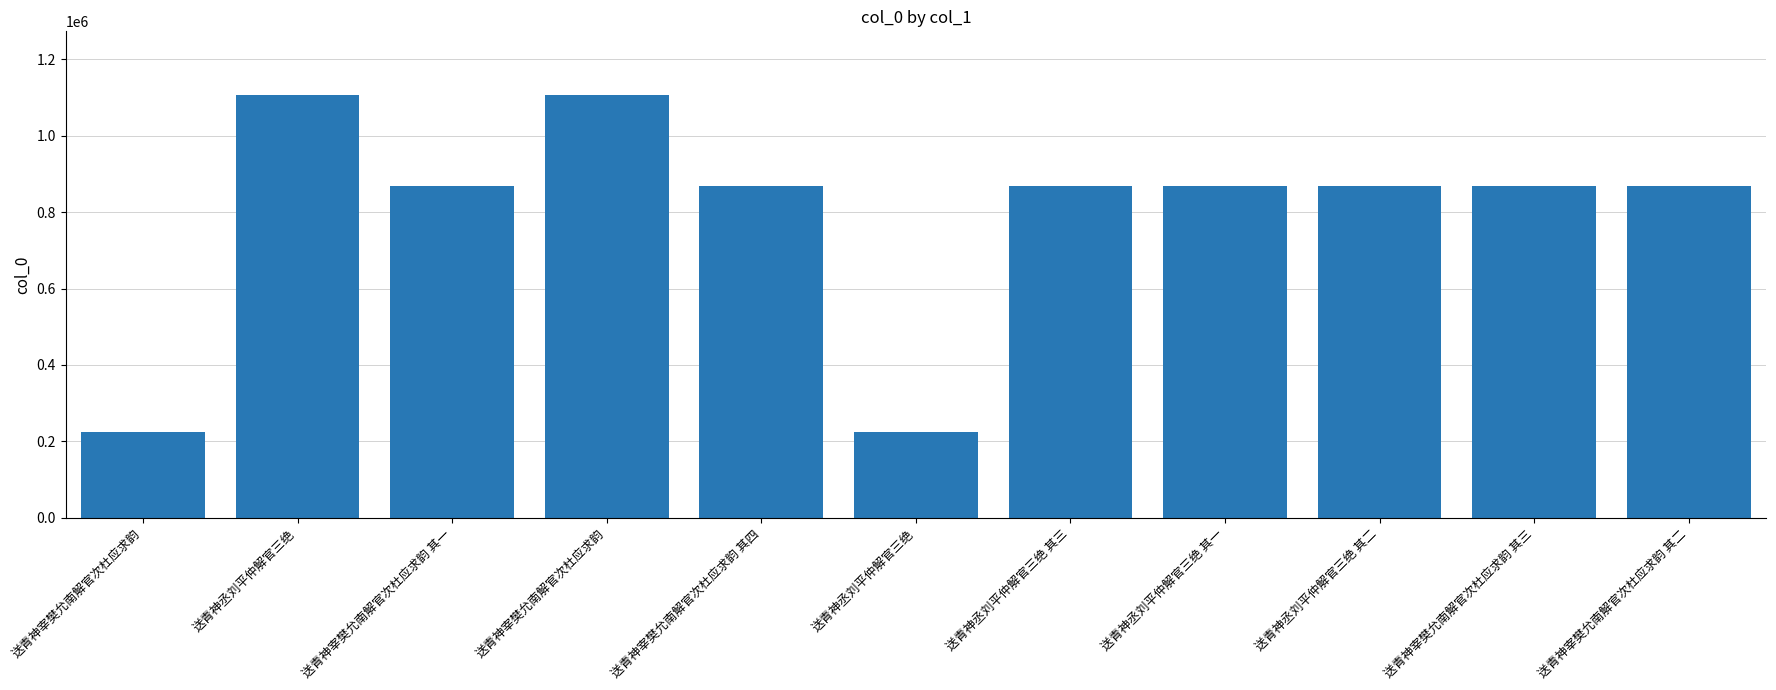

How many data points does each series have?

11